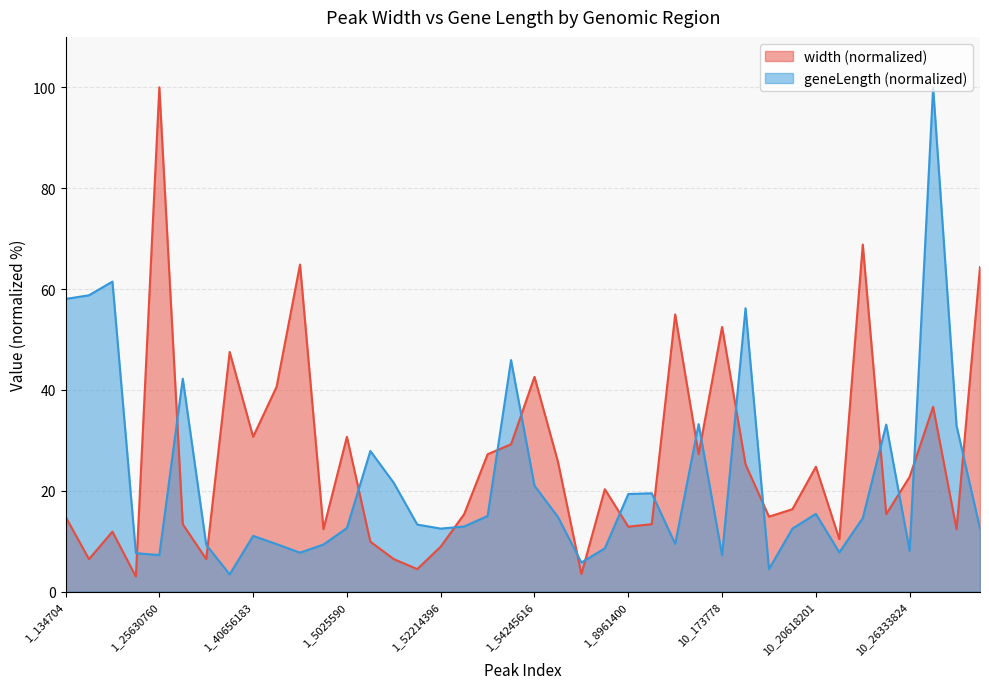

Where is the first local minimum for width?

chr1_18341137